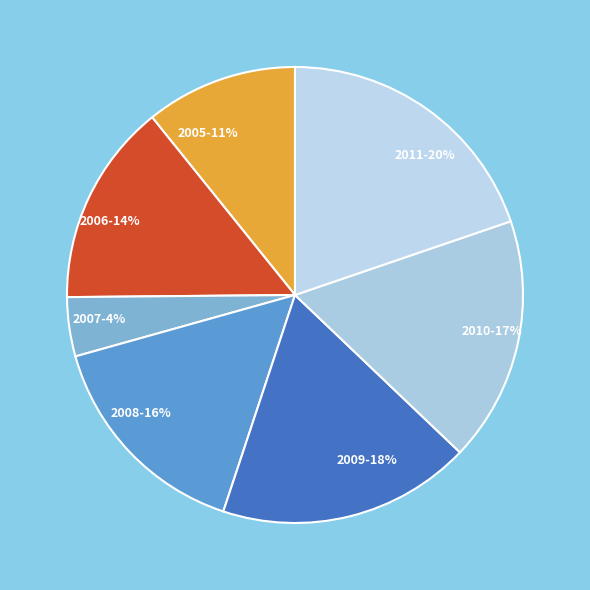

Do 2005-11% and 2008-16% together represent more than half of the pie?

No